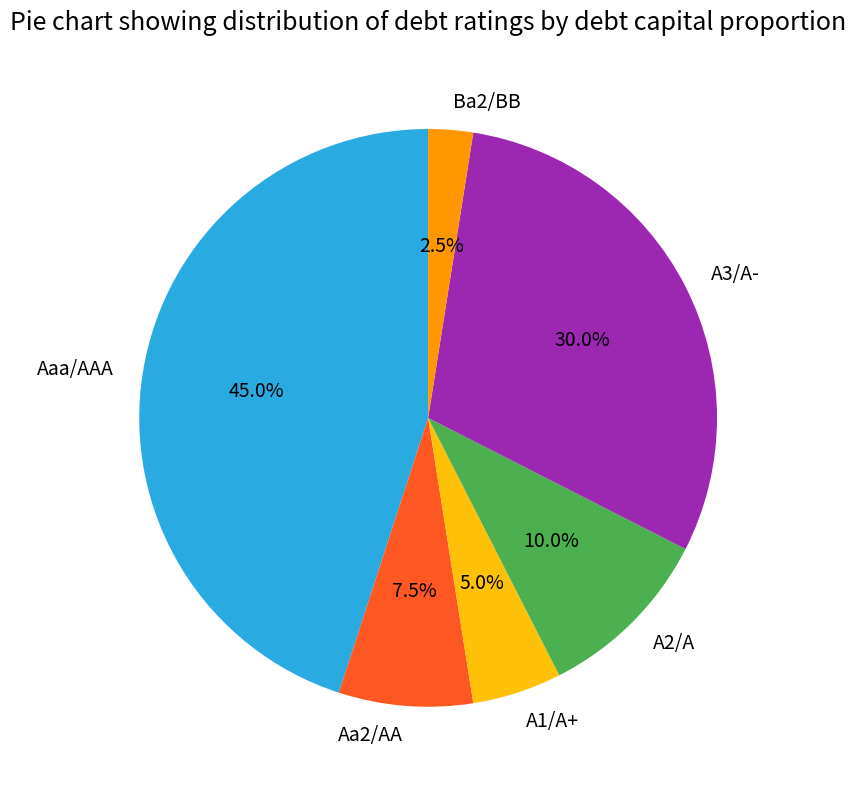

How much of the chart is everything except Ba2/BB?

97.5%